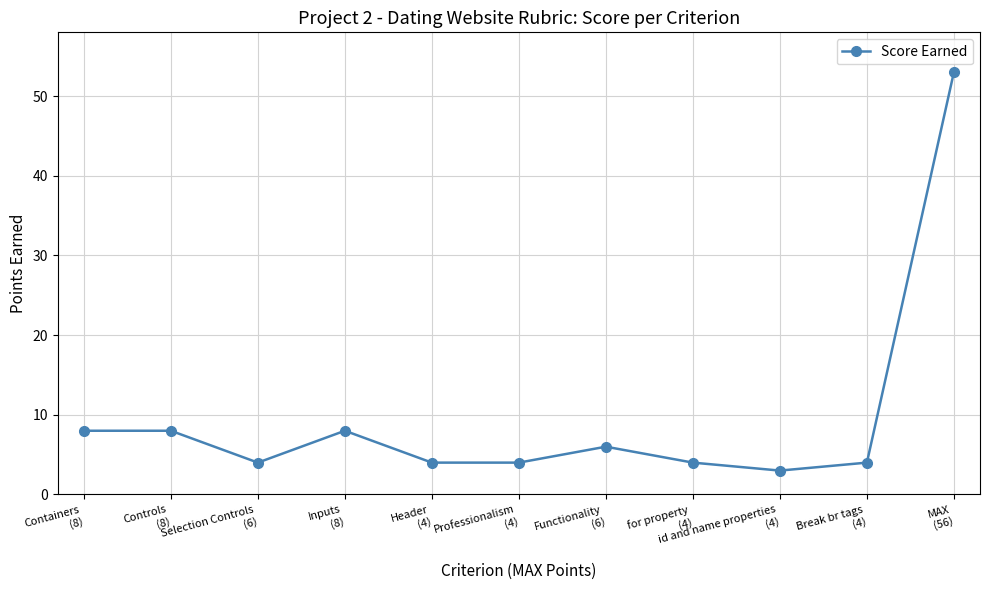

Which category has the highest value across all series?

MAX
(56)